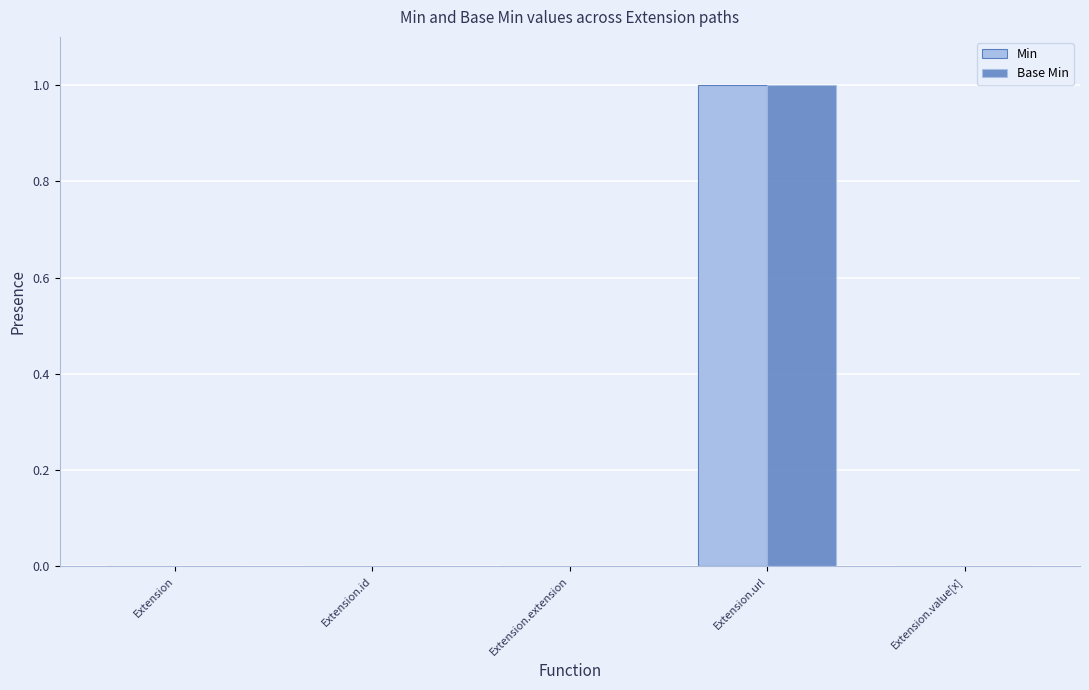

Are the bars horizontal?

No